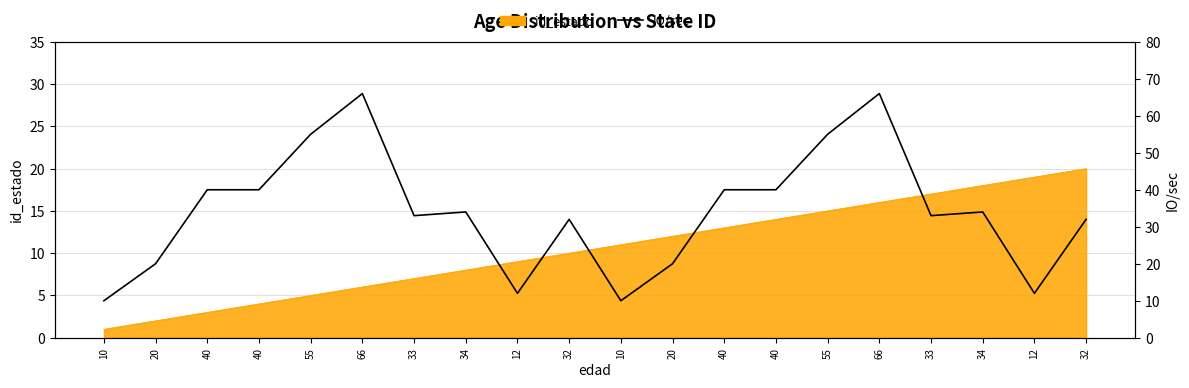

Reading right to left, extract all data points from this chart.

32	12	34	33	66	55	40	40	20	10	32	12	34	33	66	55	40	40	20	10